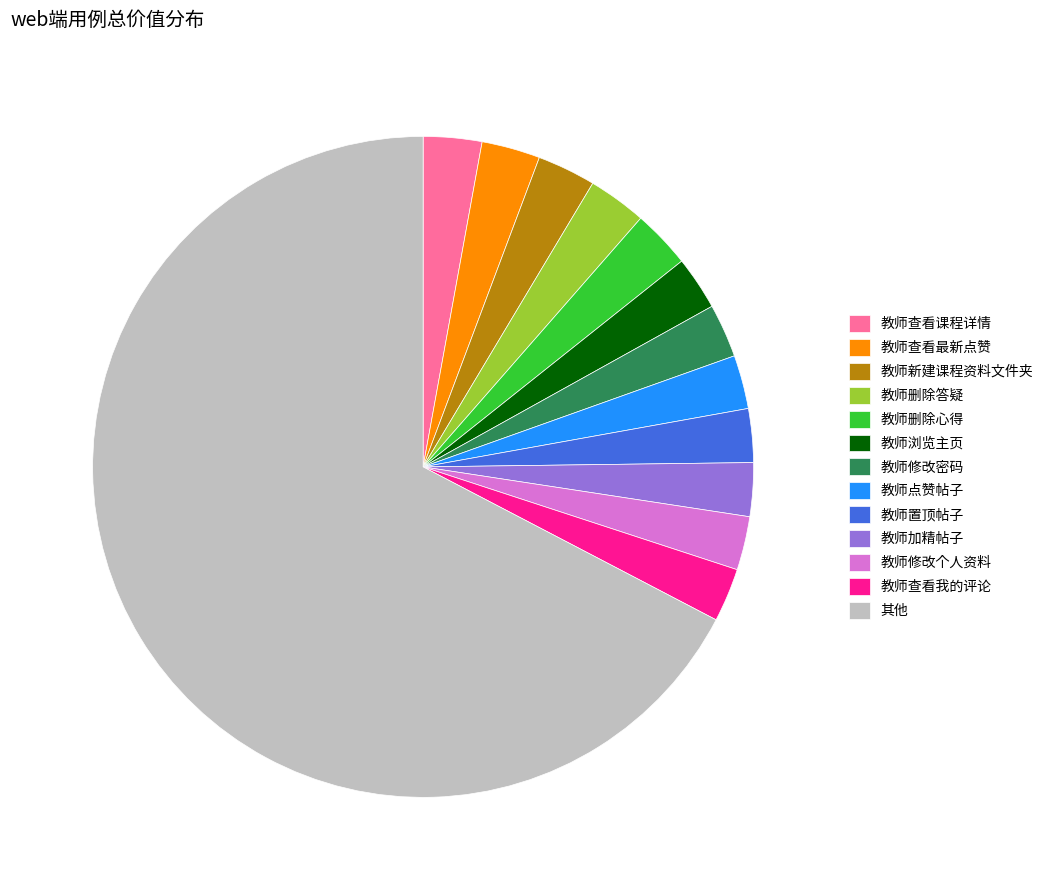

What is the ratio of the value at 教师点赞帖子 to the value at 教师删除答疑?

0.9